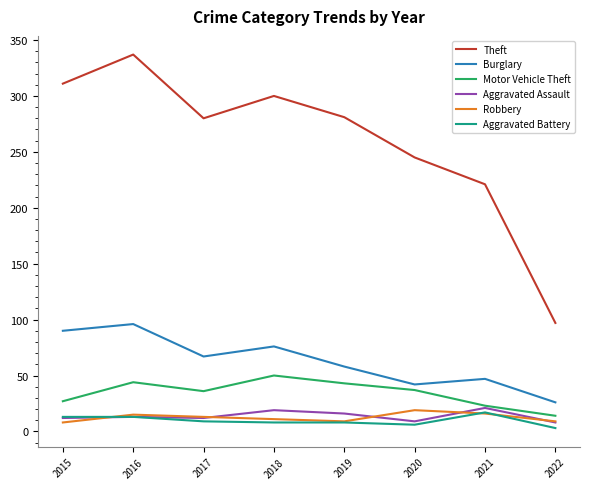

Is it true that Burglary equals 58 at 2019?

True